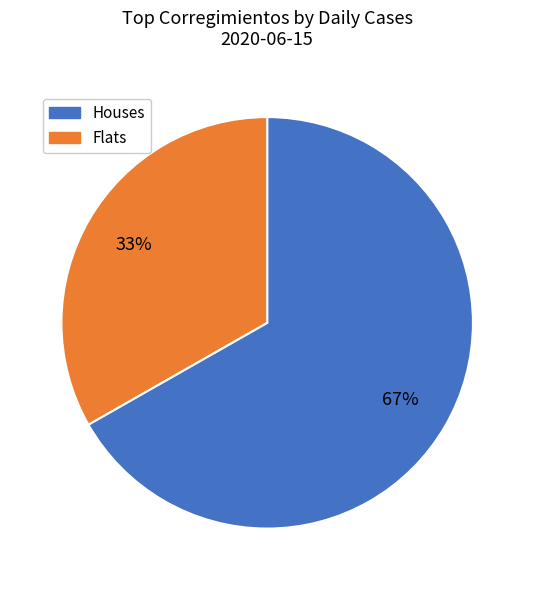

To the nearest percent, what is the difference between the largest and smallest slice percentages?

34%